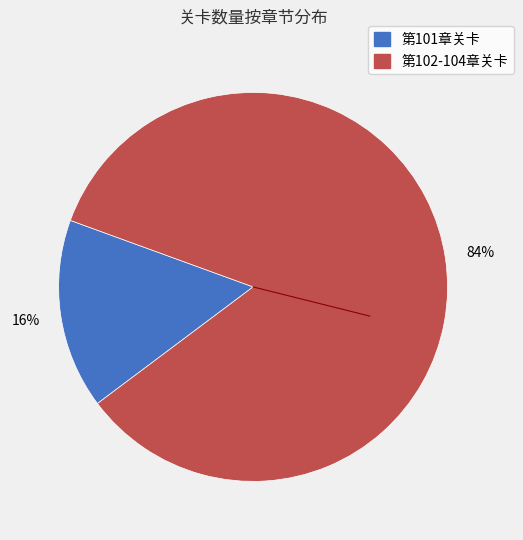

To the nearest percent, what is the average slice percentage?

50%